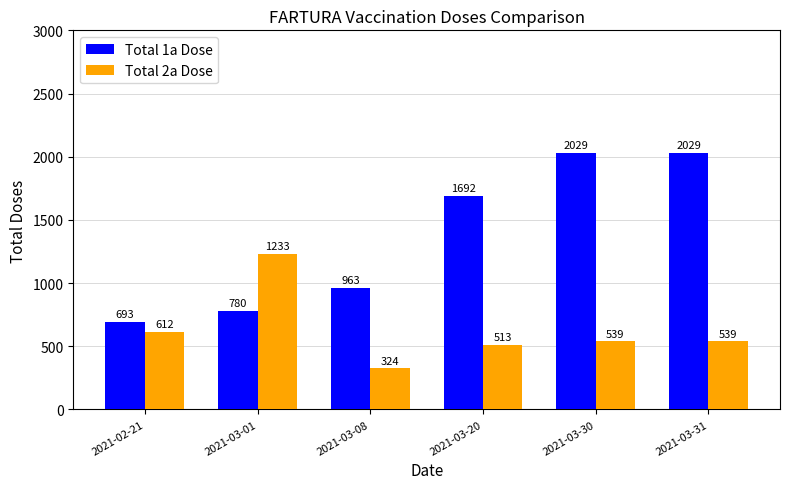

What is the difference between the Total 1a Dose values at 2021-03-01 and 2021-03-31?

1249